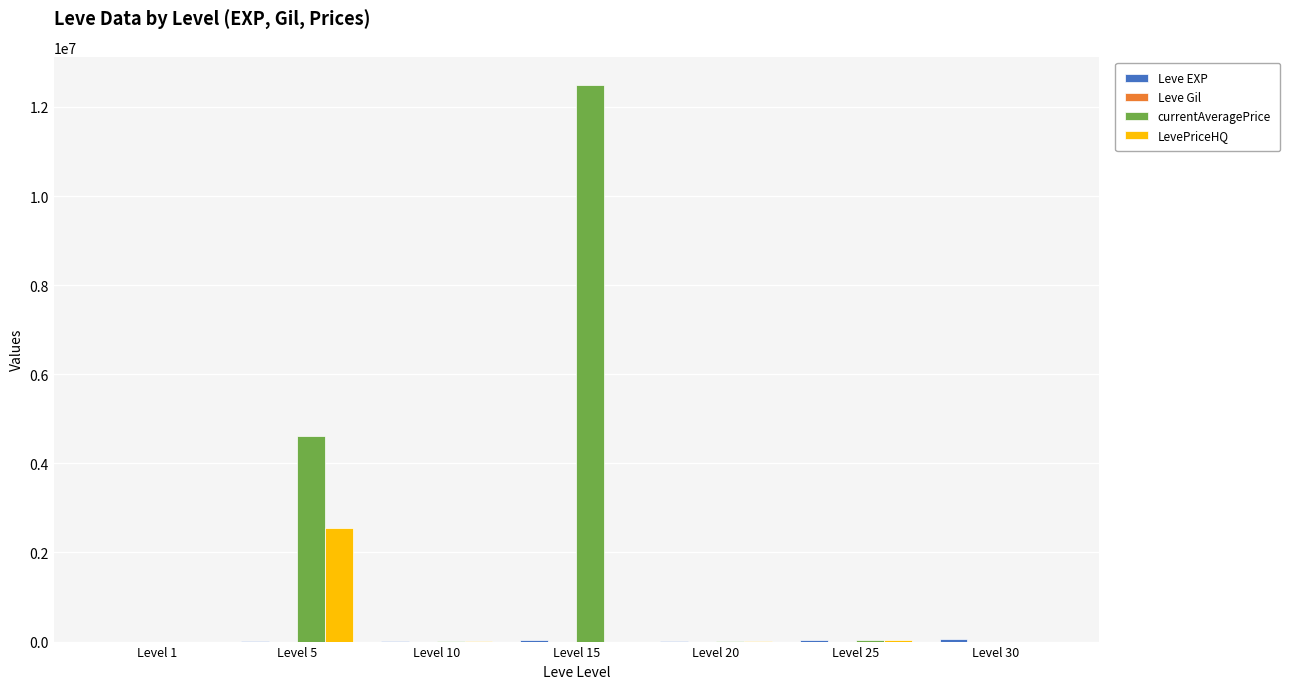

At which category is the sum across all series the highest?

Level 15